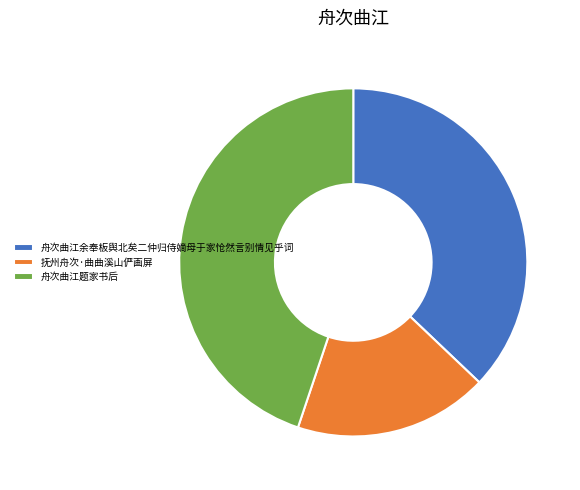

Which slice is the largest?

舟次曲江题家书后